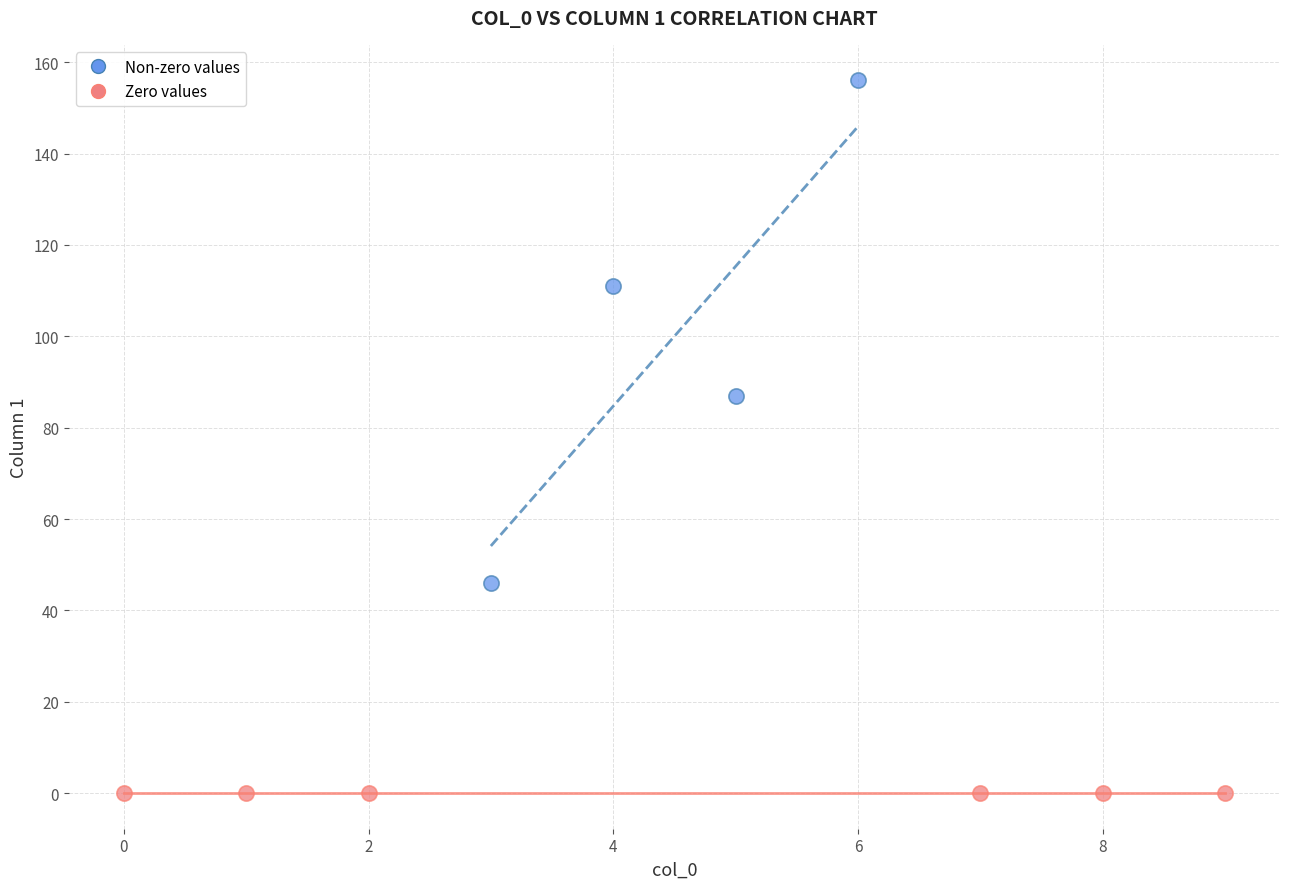

Which series reaches the maximum Y coordinate?

Non-zero values